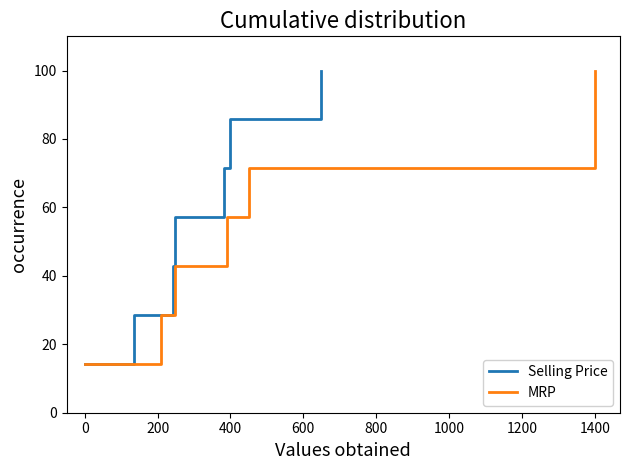

What is the maximum value for Selling Price?

100.0